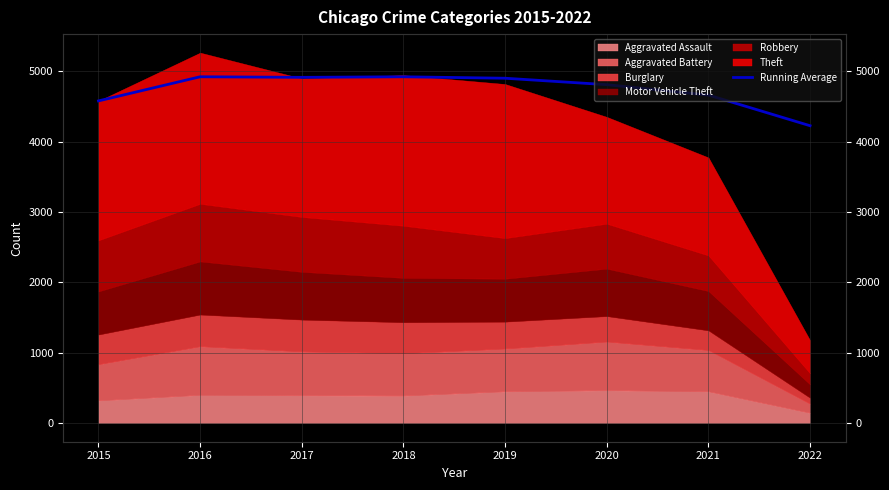

At which label is the value closest to 4576?

2015